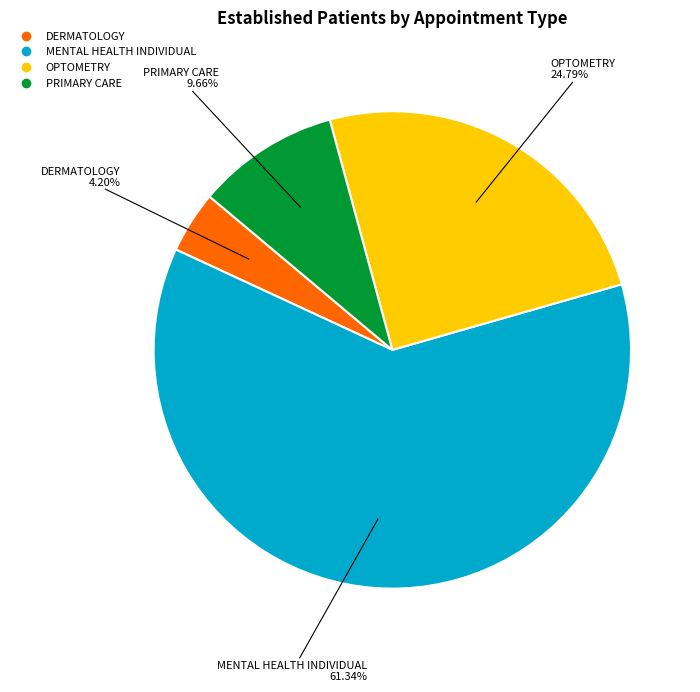

Count the number of slices in the pie.

4